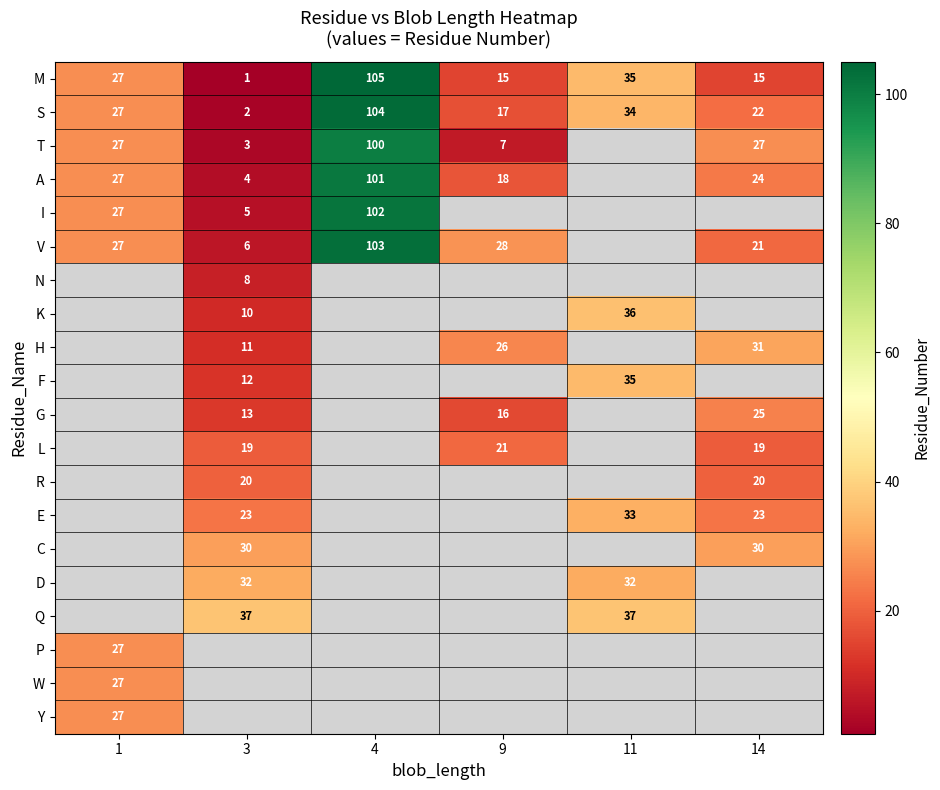

What is the difference between the maximum and minimum values in the S series?

102